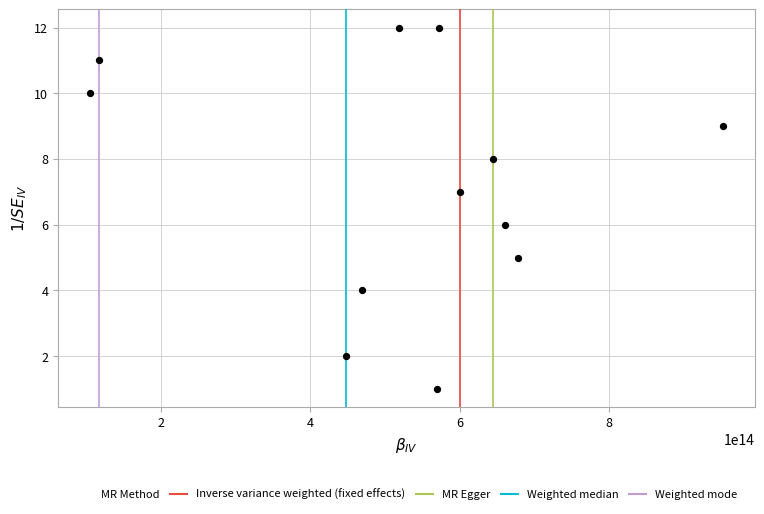

What is the average X value?

527907049249999